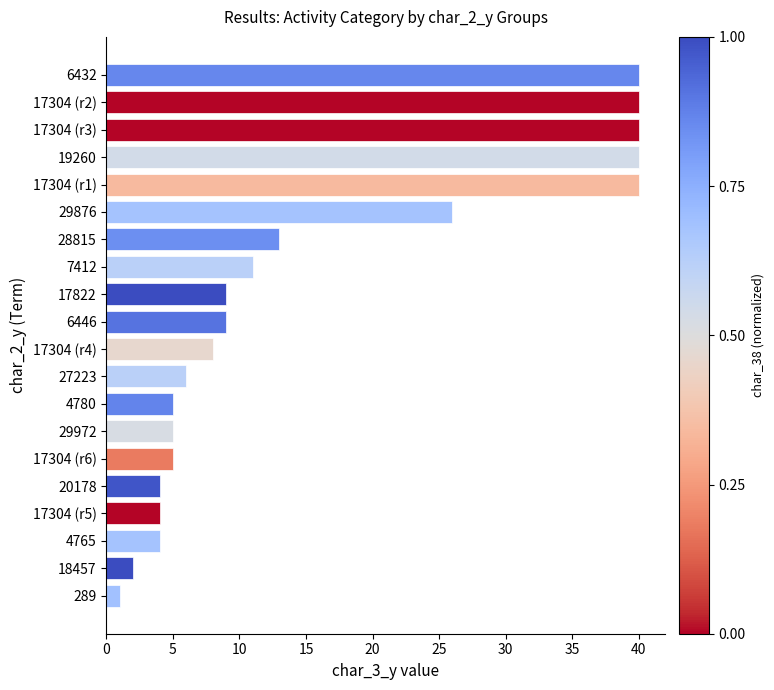

True or false: the data shows 13 at 17304 (r2).

False